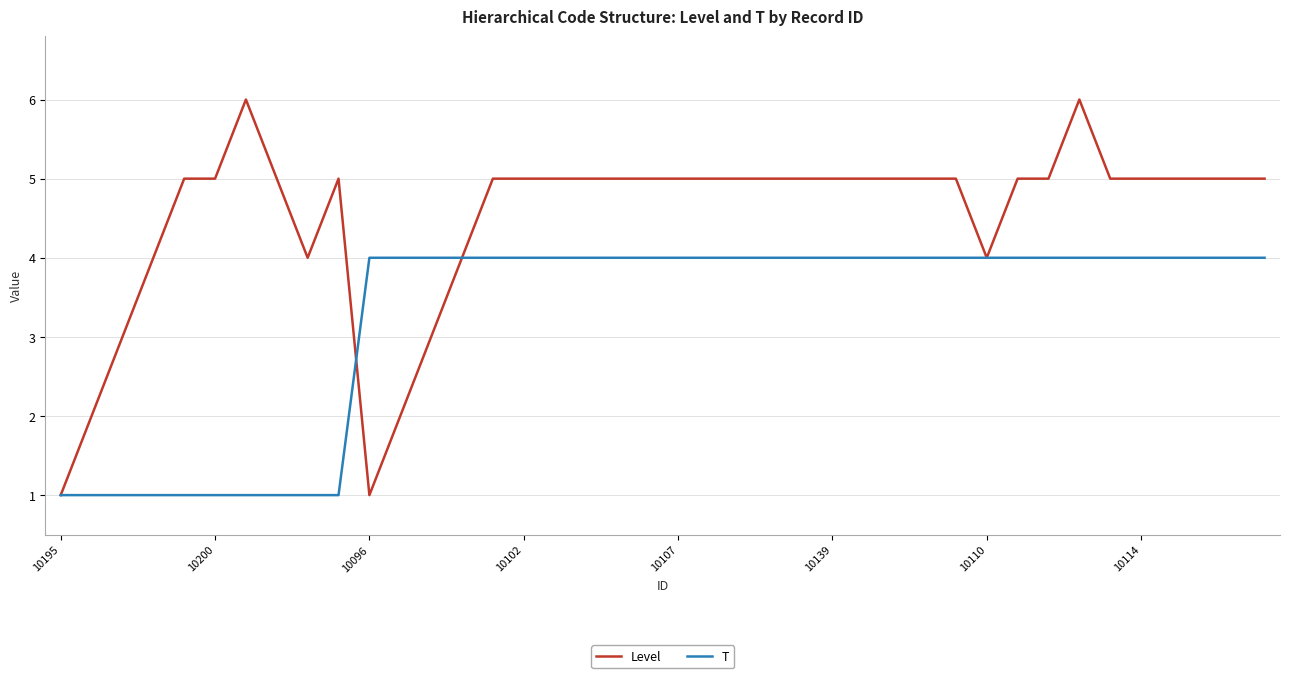

Which series has the largest total across all categories?

Level